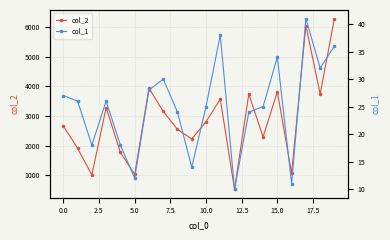

How many interior local peaks does the col_2 series have?

6